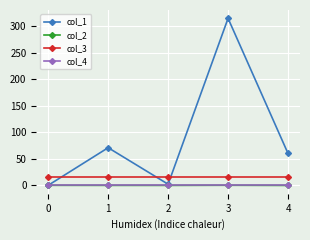

The col_4 series shows 0.0 at 4. True or false?

True